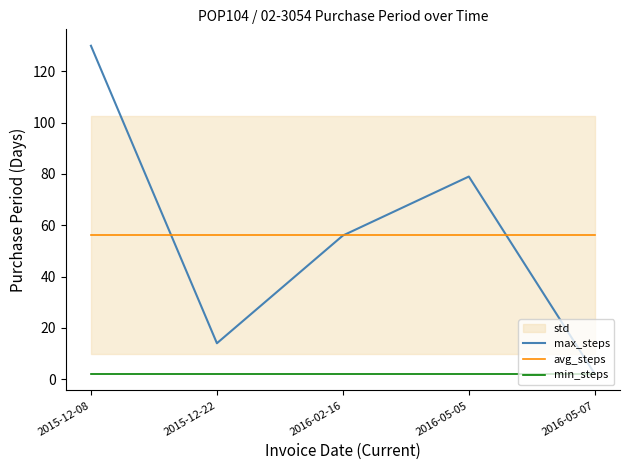

What is the value of the min_steps point at the 2nd from the left?

2.0